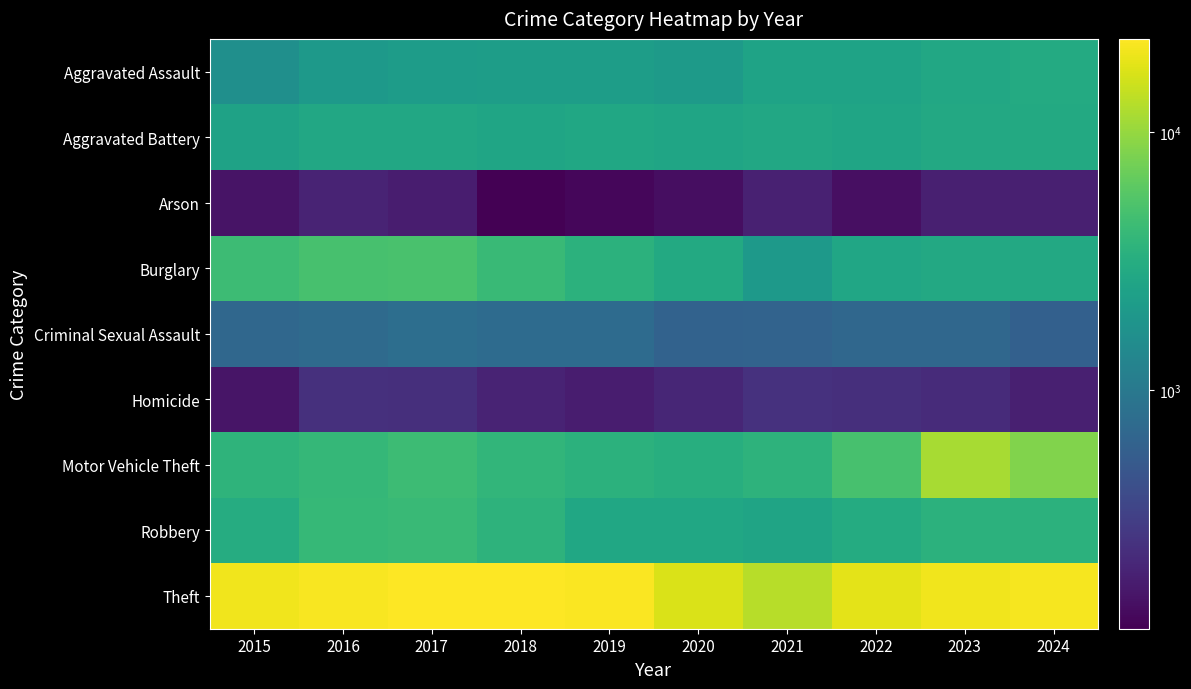

Reading left to right, list all the values displayed in this chart.

Aggravated Assault: 2015=1628	2016=2064	2017=2170	2018=2227	2019=2216	2020=2110	2021=2525	2022=2516	2023=2777	2024=2961
Aggravated Battery: 2015=2471	2016=2813	2017=2790	2018=2620	2019=2738	2020=2606	2021=2785	2022=2635	2023=2865	2024=2901
Arson: 2015=156	2016=200	2017=180	2018=118	2019=130	2020=143	2021=193	2022=146	2023=187	2024=186
Burglary: 2015=4364	2016=4931	2017=5022	2018=4186	2019=3491	2020=2907	2021=2047	2022=2696	2023=2857	2024=2835
Criminal Sexual Assault: 2015=681	2016=725	2017=793	2018=752	2019=750	2020=616	2021=639	2022=693	2023=688	2024=594
Homicide: 2015=158	2016=243	2017=239	2018=199	2019=179	2020=210	2021=250	2022=242	2023=225	2024=188
Motor Vehicle Theft: 2015=3645	2016=4001	2017=4381	2018=3773	2019=3477	2020=3206	2021=3554	2022=4977	2023=11575	2024=8471
Robbery: 2015=3114	2016=4058	2017=4224	2018=3593	2019=2748	2020=2708	2021=2582	2022=3022	2023=3517	2024=3507
Theft: 2015=20399	2016=21782	2017=23013	2018=23073	2019=22418	2020=17124	2021=13003	2022=18491	2023=20813	2024=21277